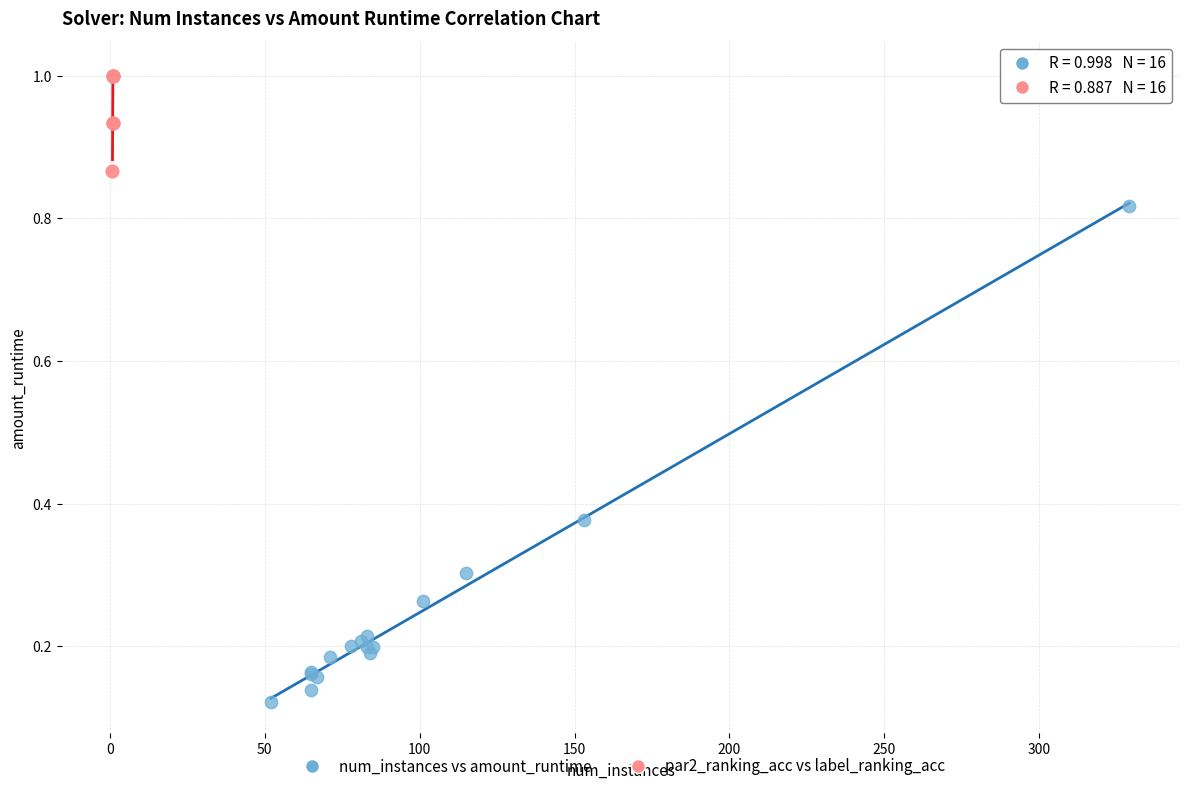

Which series reaches the maximum Y coordinate?

par2_ranking_acc vs label_ranking_acc